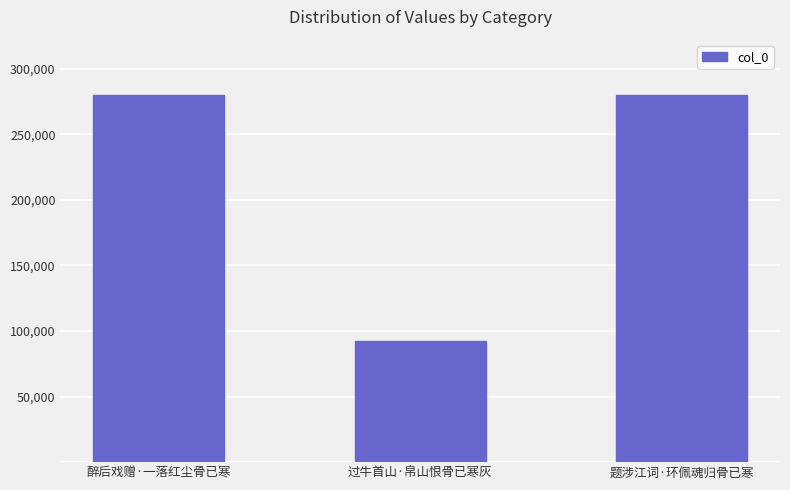

What is the sum of all values?

652646